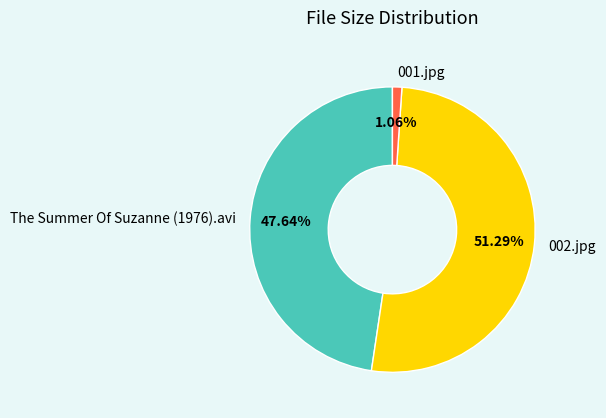

How much of the chart is everything except 002.jpg?

48.7%